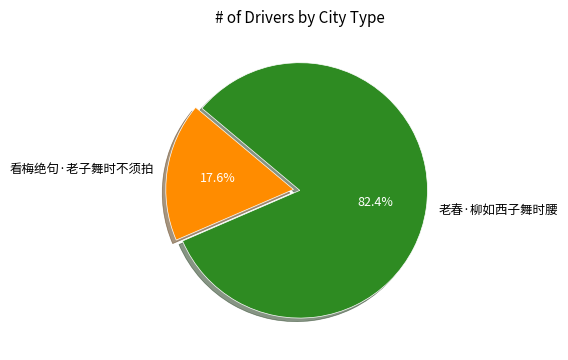

To the nearest percent, what is the difference between the largest and smallest slice percentages?

65%